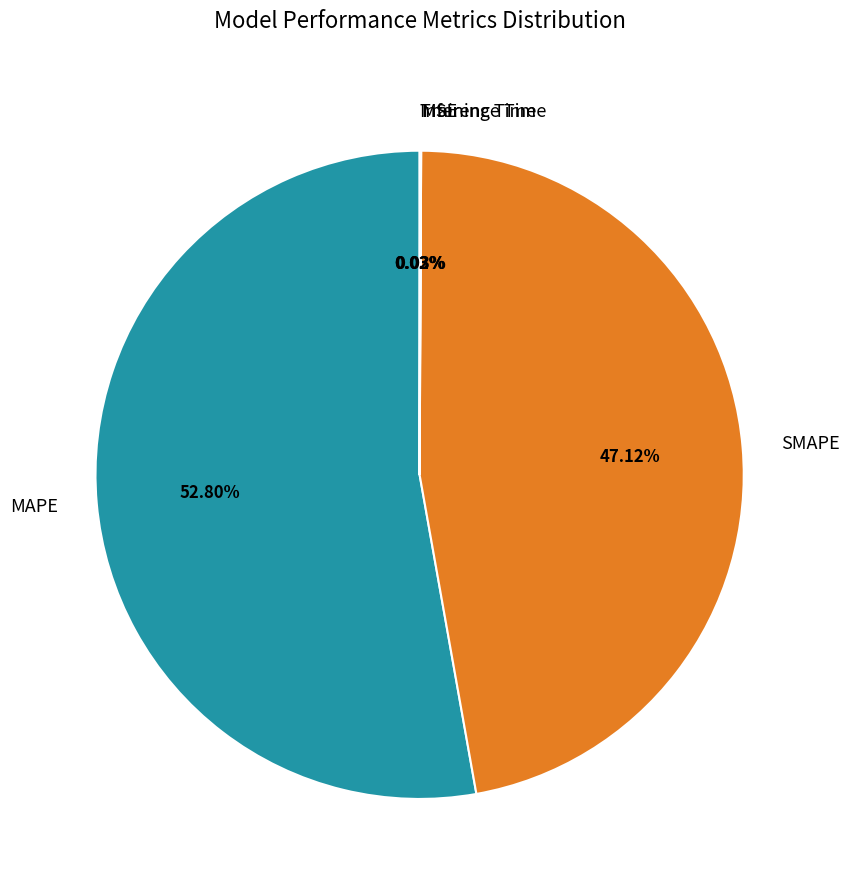

What is the total percentage of MAPE and SMAPE?

99.9%